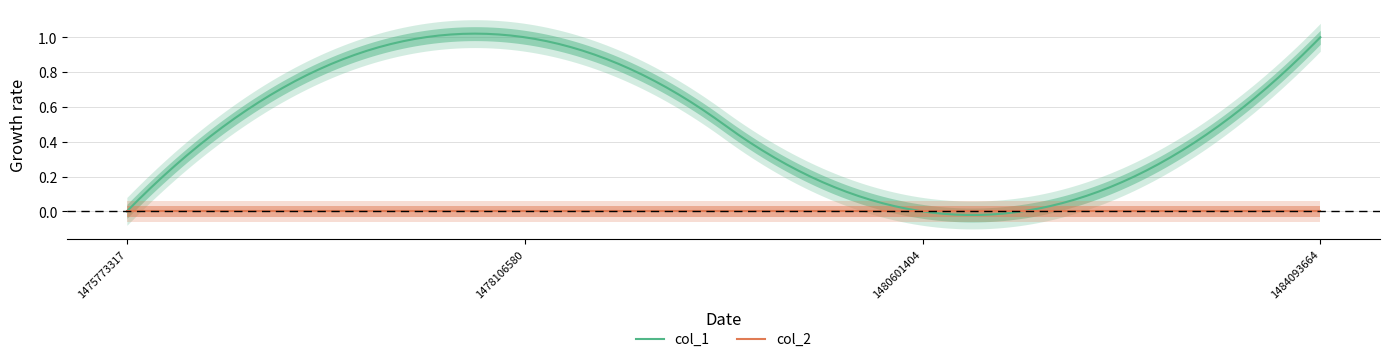

Which category has the highest value in the col_2 series?

1475773317